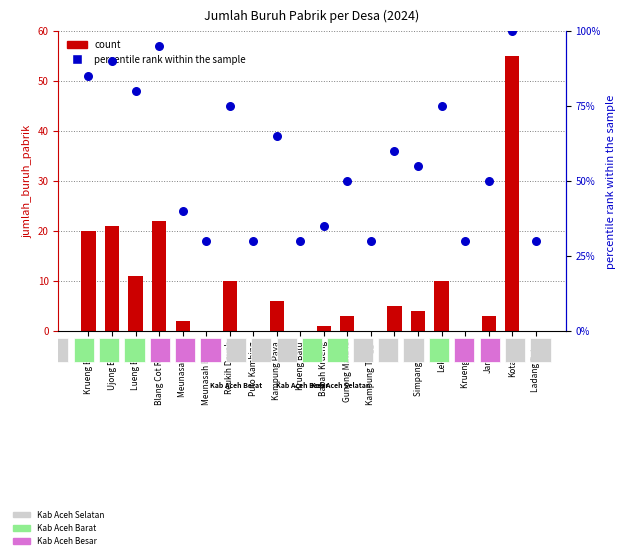

Which series has the largest Y range (max minus min)?

percentile rank within the sample